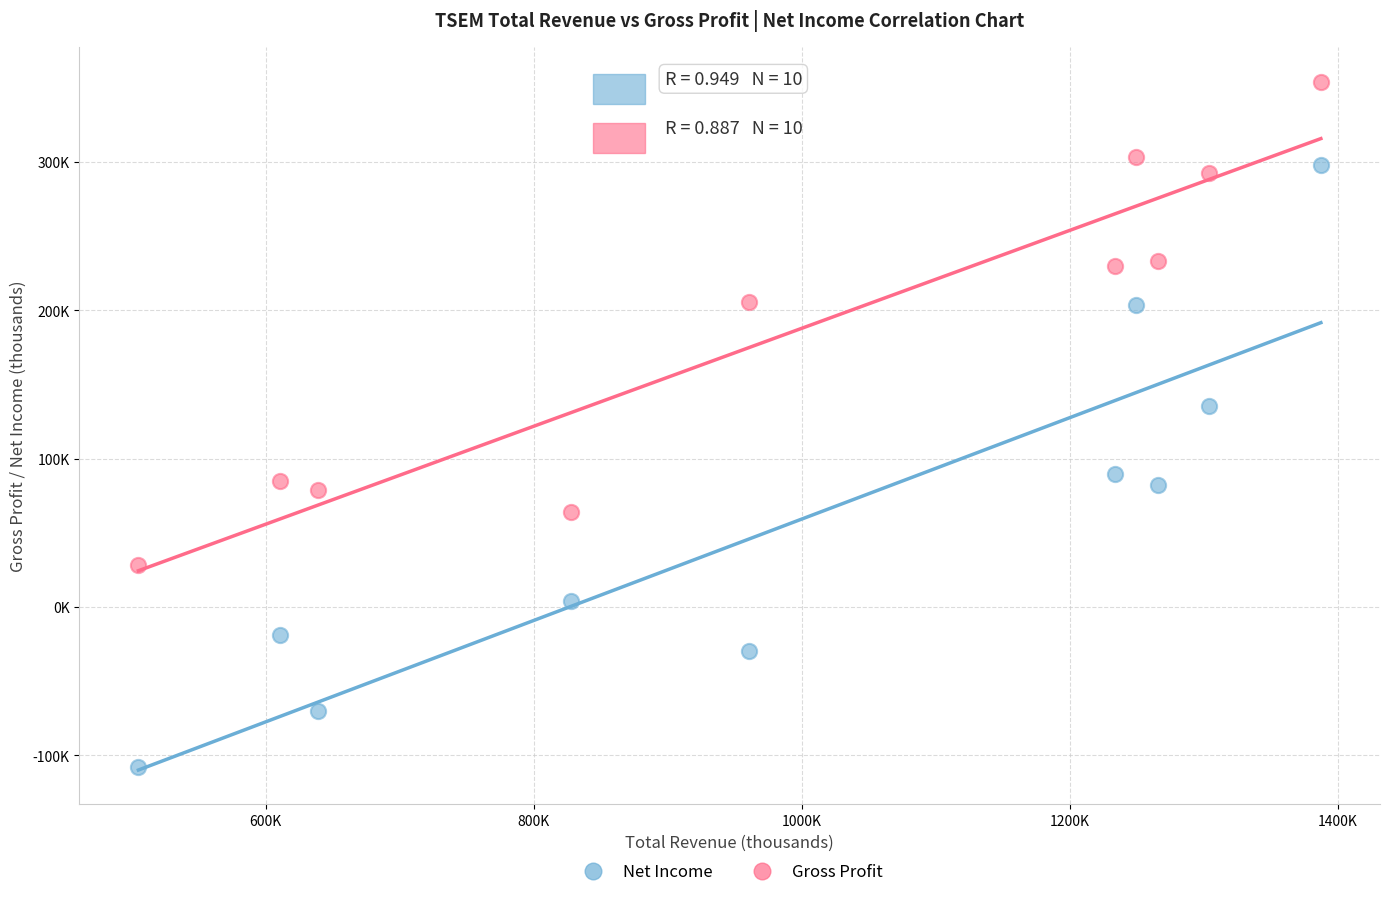

Which series reaches the maximum Y coordinate?

Gross Profit